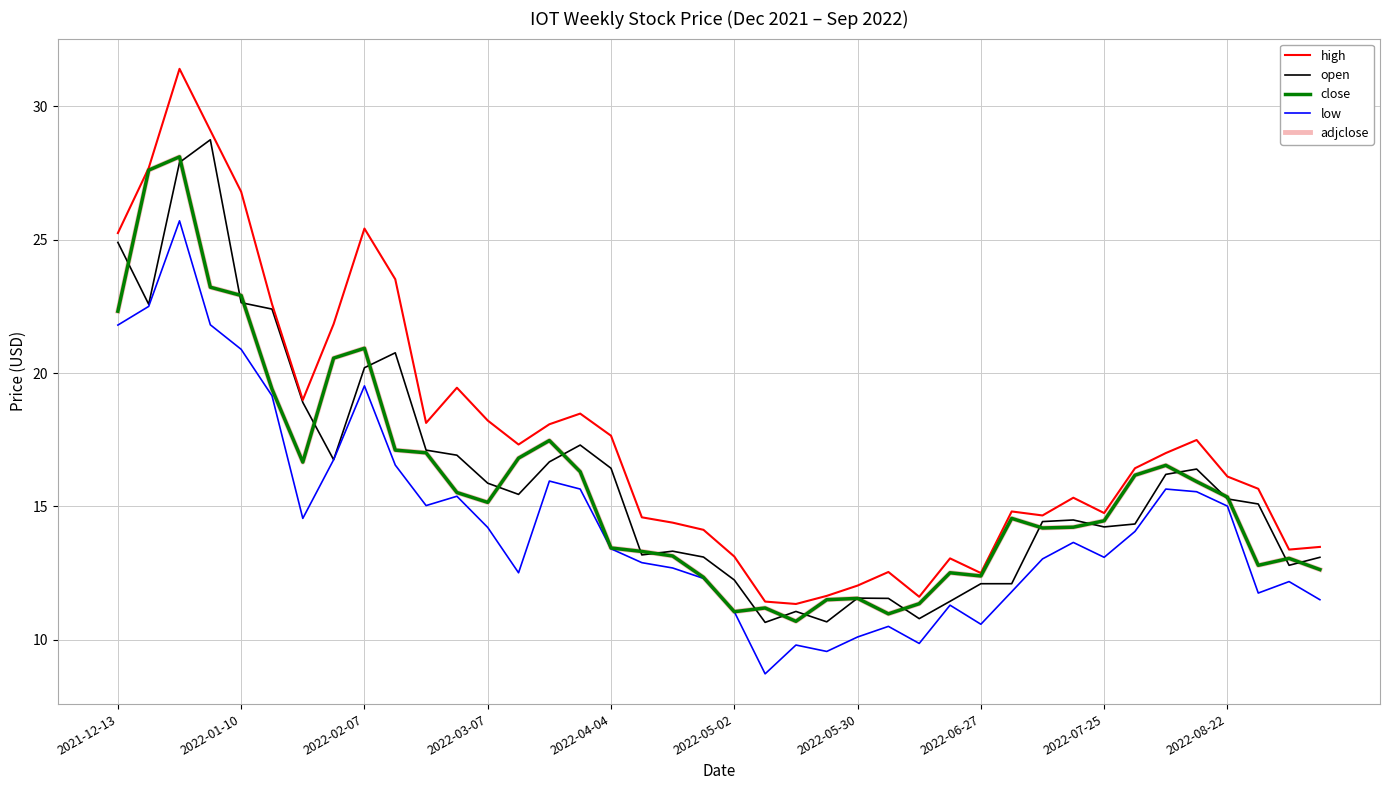

Does the chart have visible grid lines?

Yes